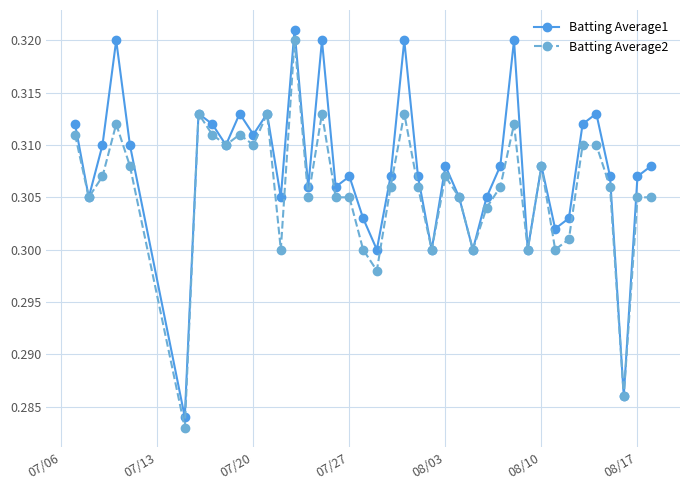

How many interior local valleys does the Batting Average1 series have?

13